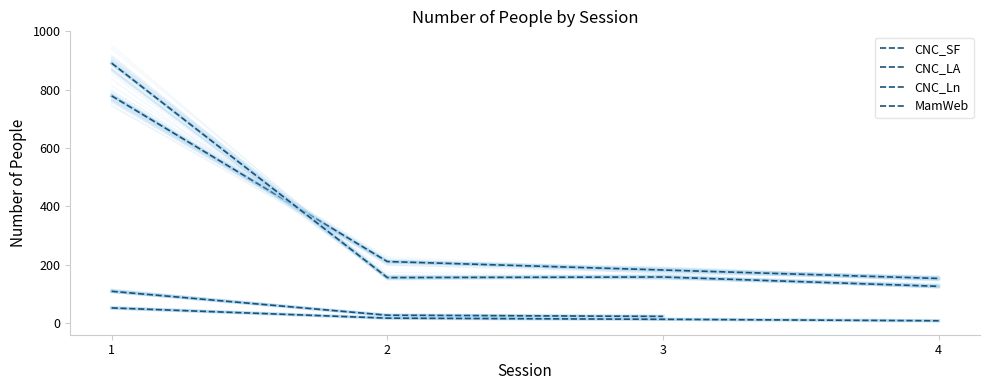

Where is CNC_LA nearest to the value 508?

3